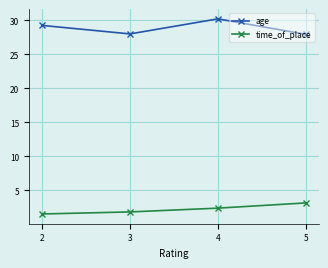

True or false: time_of_place has a value of 3.1 at 5.

True